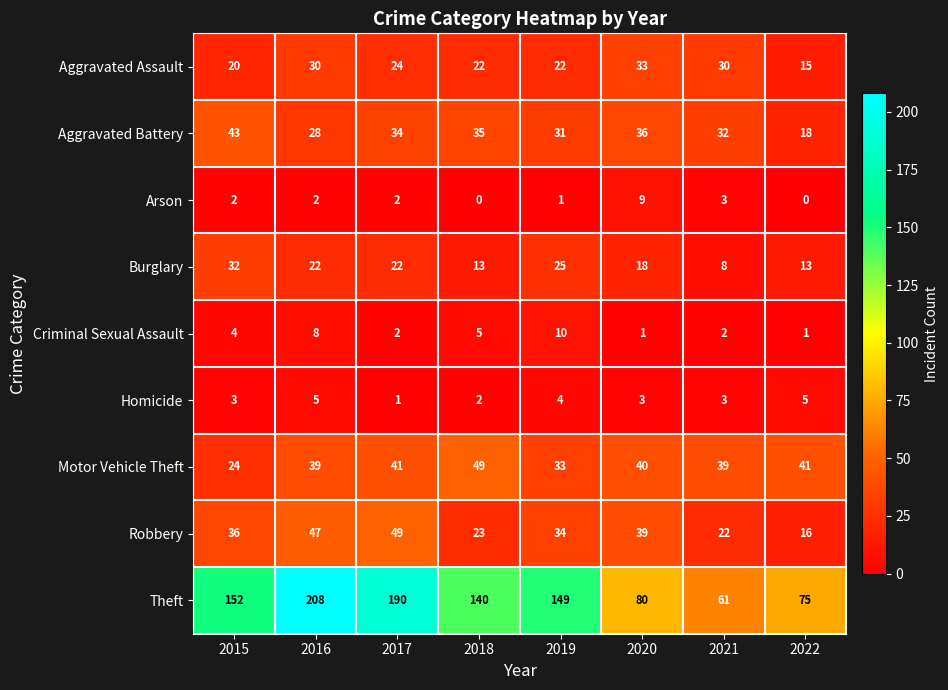

How many data points does each series have?

8